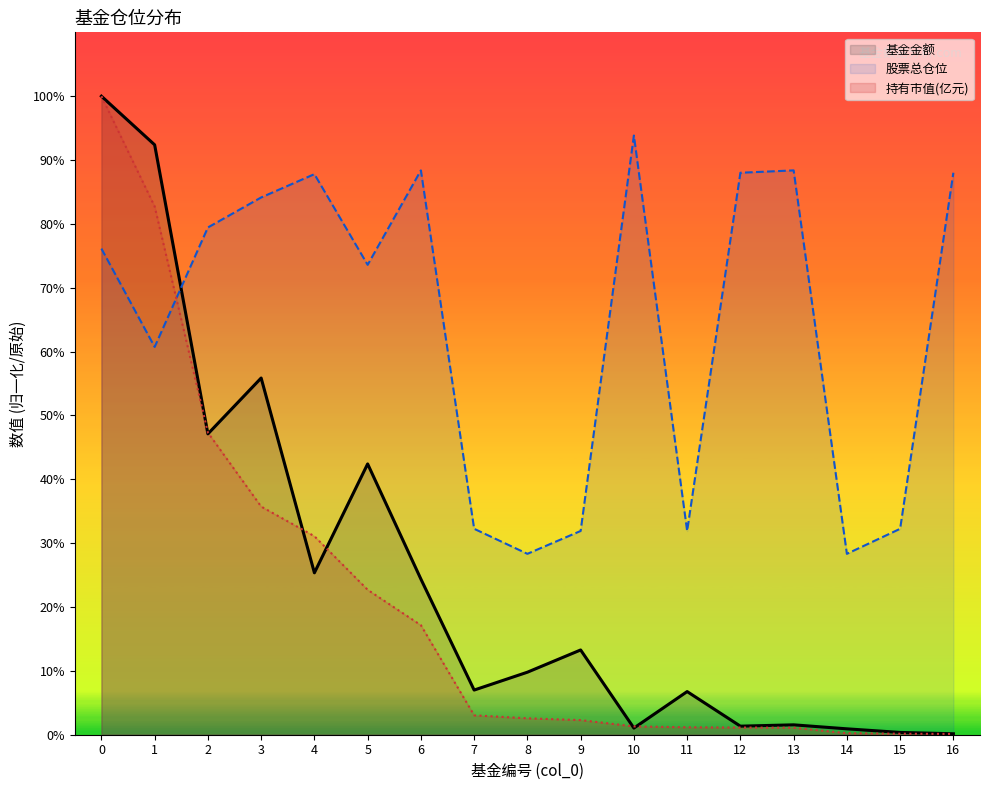

True or false: 持有市值(亿元) and 基金金额 intersect in this chart.

True